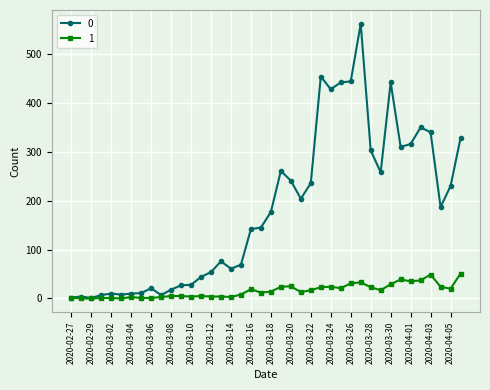

What is the greatest value displayed?

562